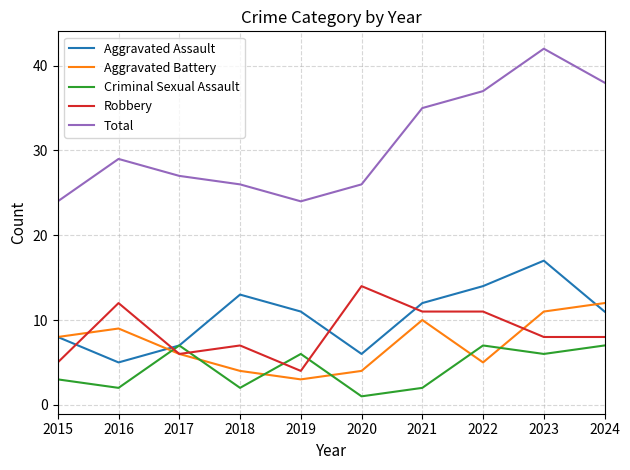

The Criminal Sexual Assault series shows 7 at 2022. True or false?

True